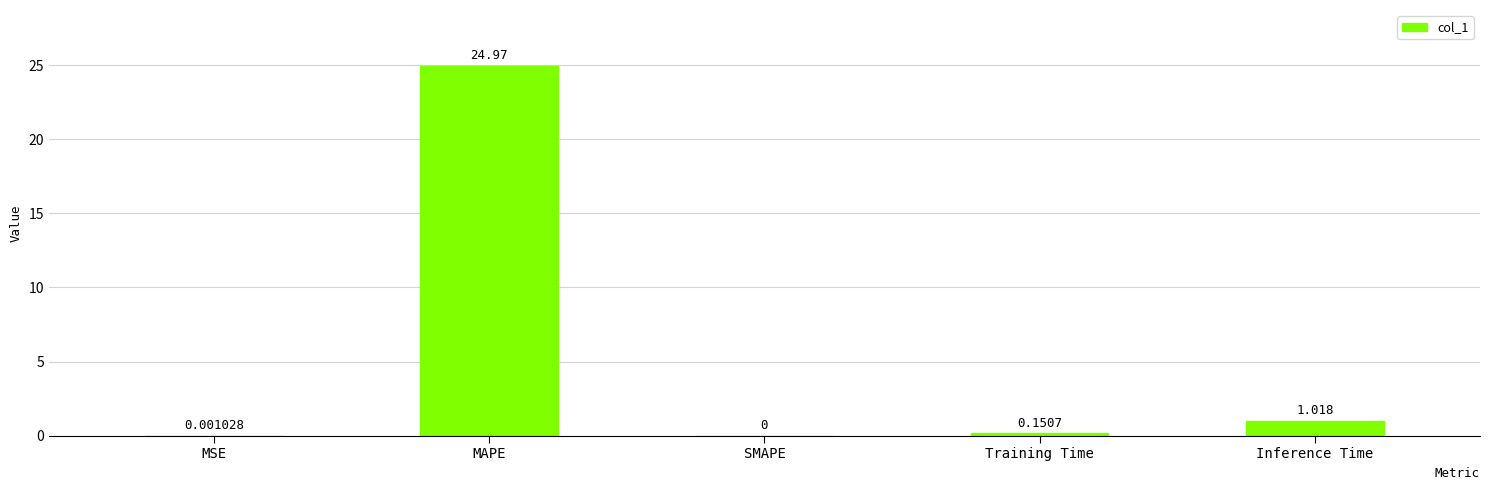

At which category does the chart reach its peak across all series?

MAPE